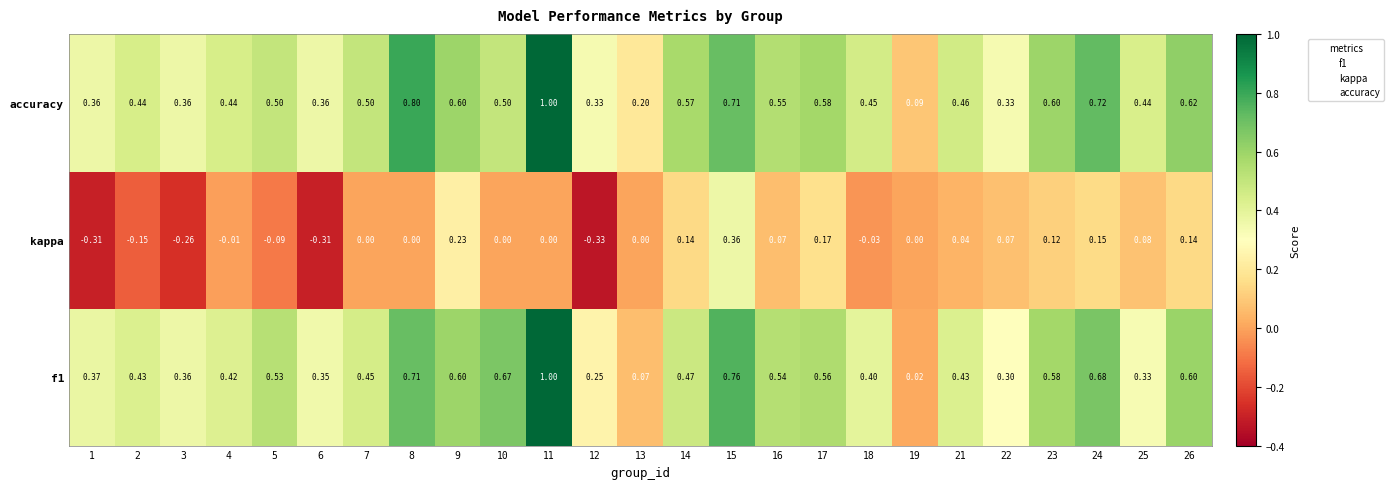

Between 6 and 14, which series saw the biggest shift?

kappa